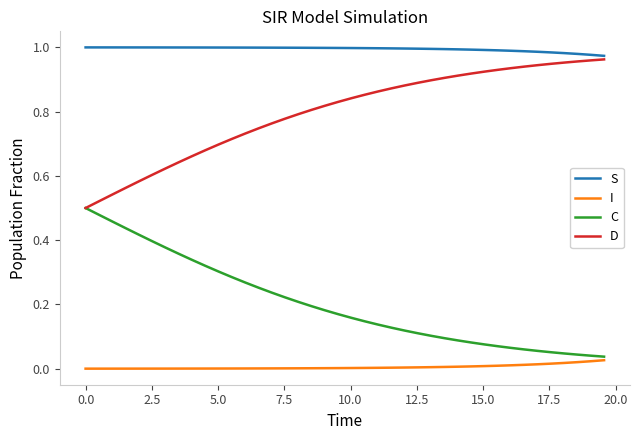

Which series has the largest total across all categories?

S